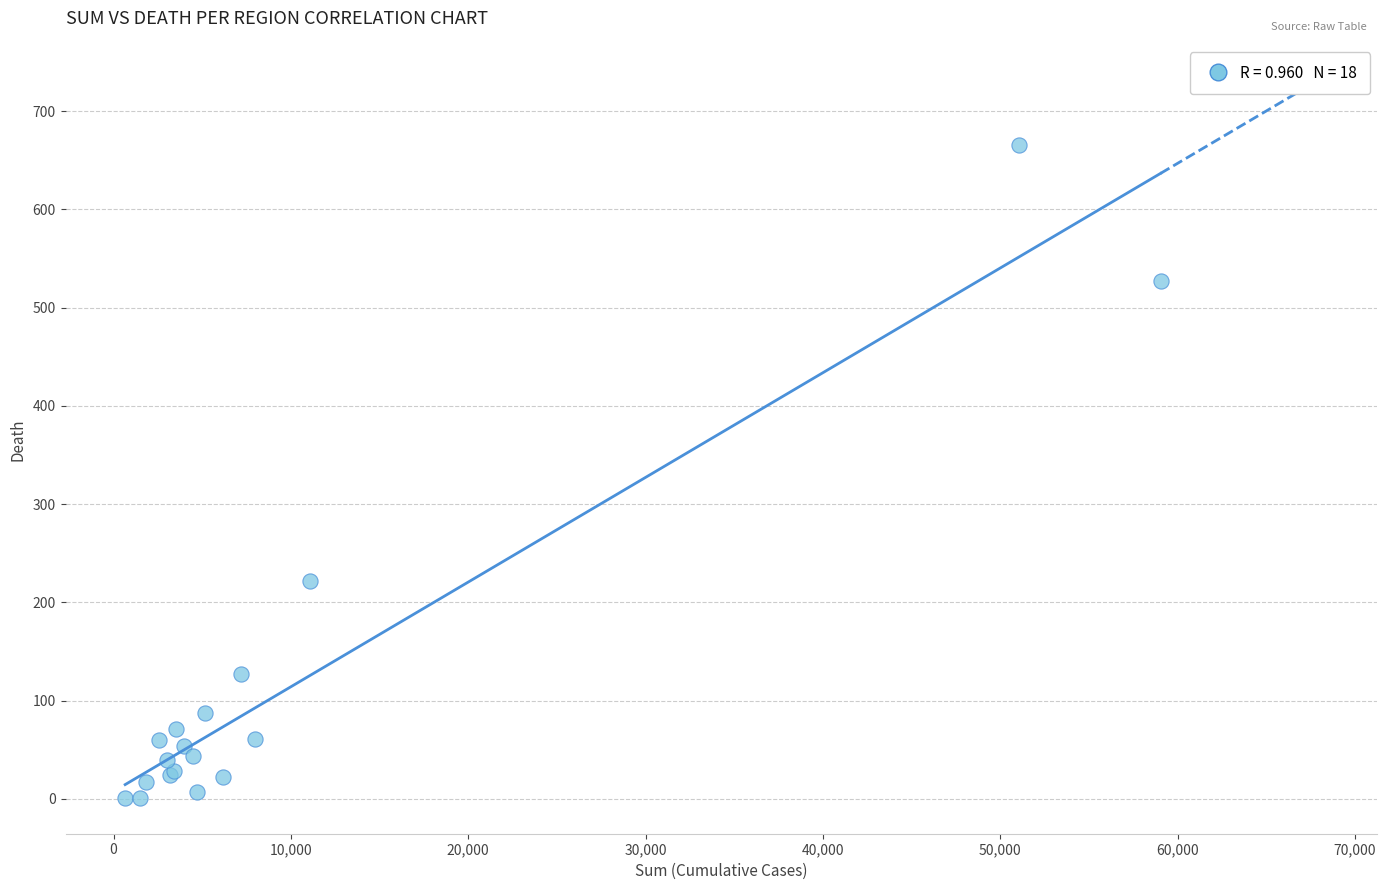

What Y value in the scatter plot is closest to 333?

222